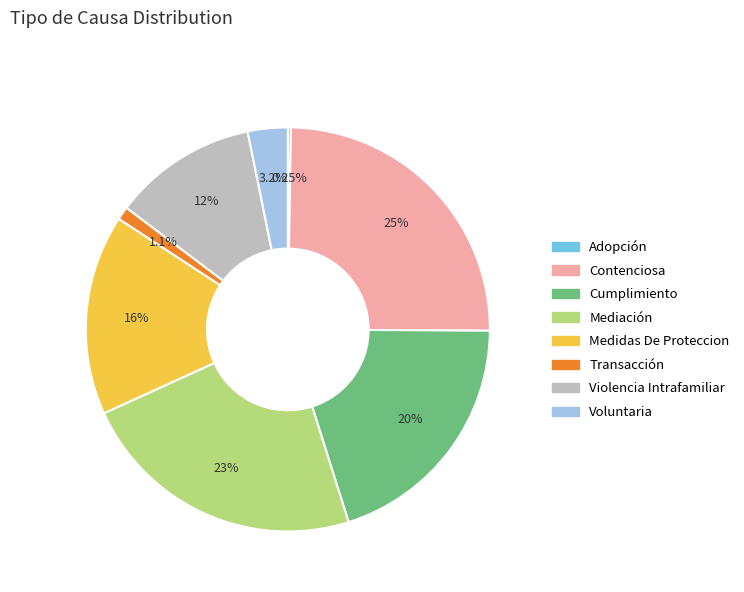

What percentage is the Mediación slice, to the nearest percent?

23%